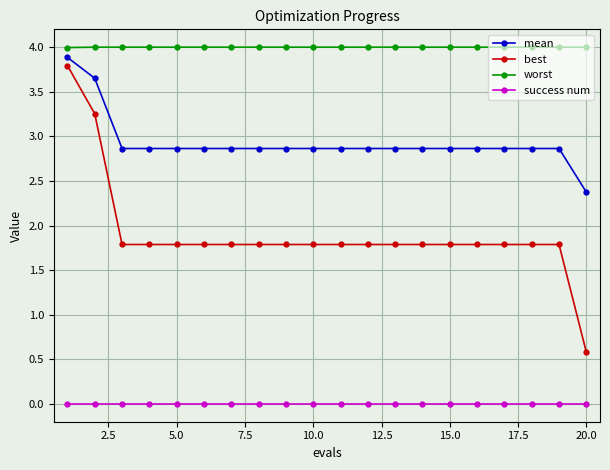

True or false: success num and best intersect in this chart.

False